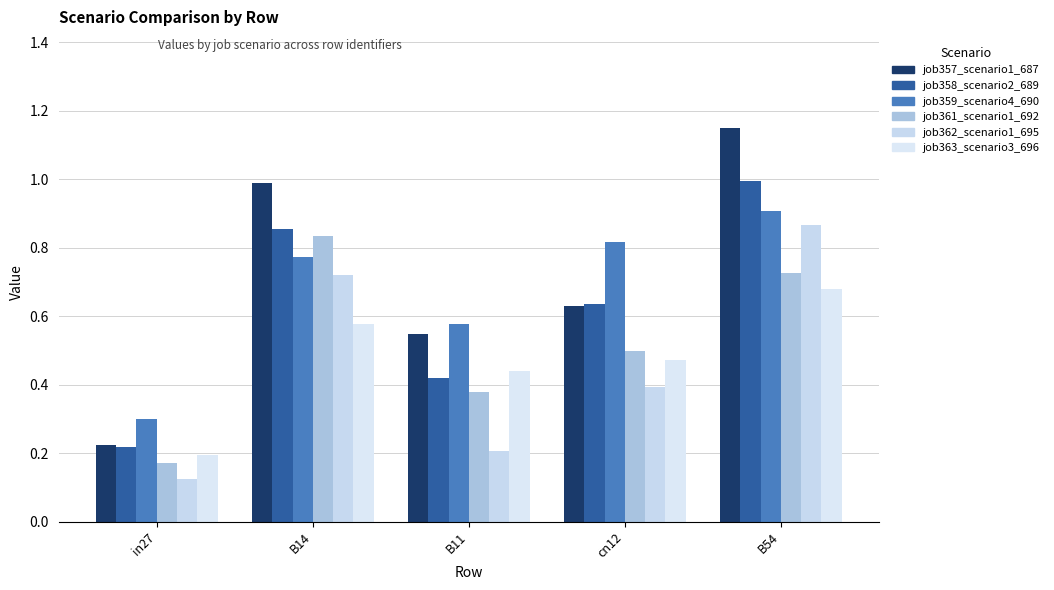

Does the chart contain any negative values?

No